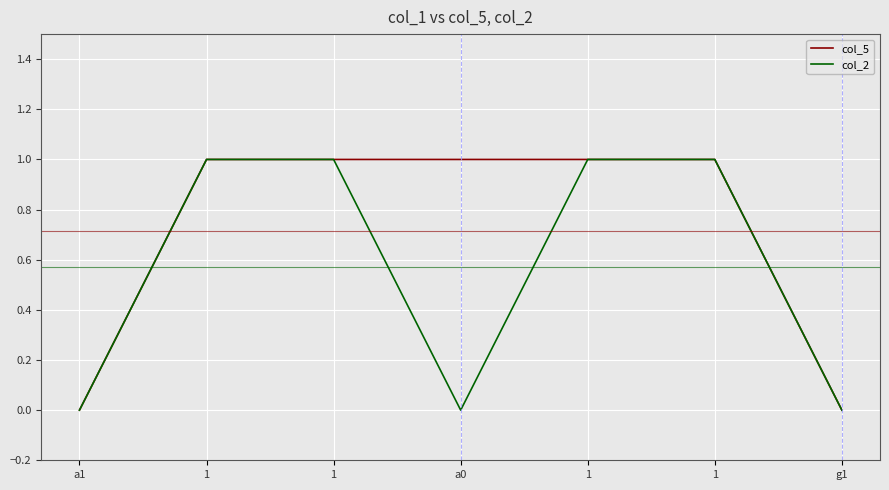

What are all the series names shown in the legend?

col_5, col_2